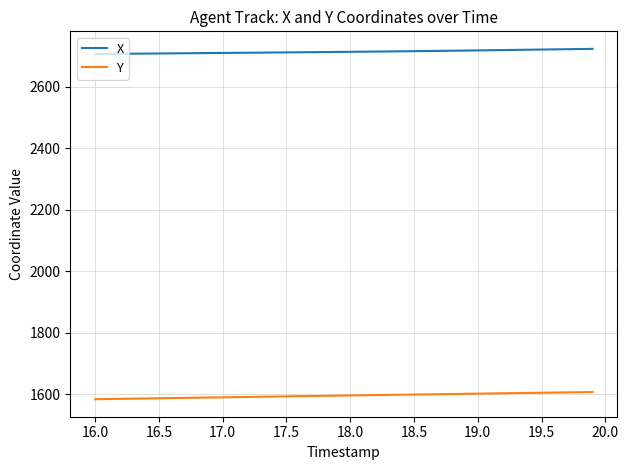

True or false: X and Y cross at least once.

False